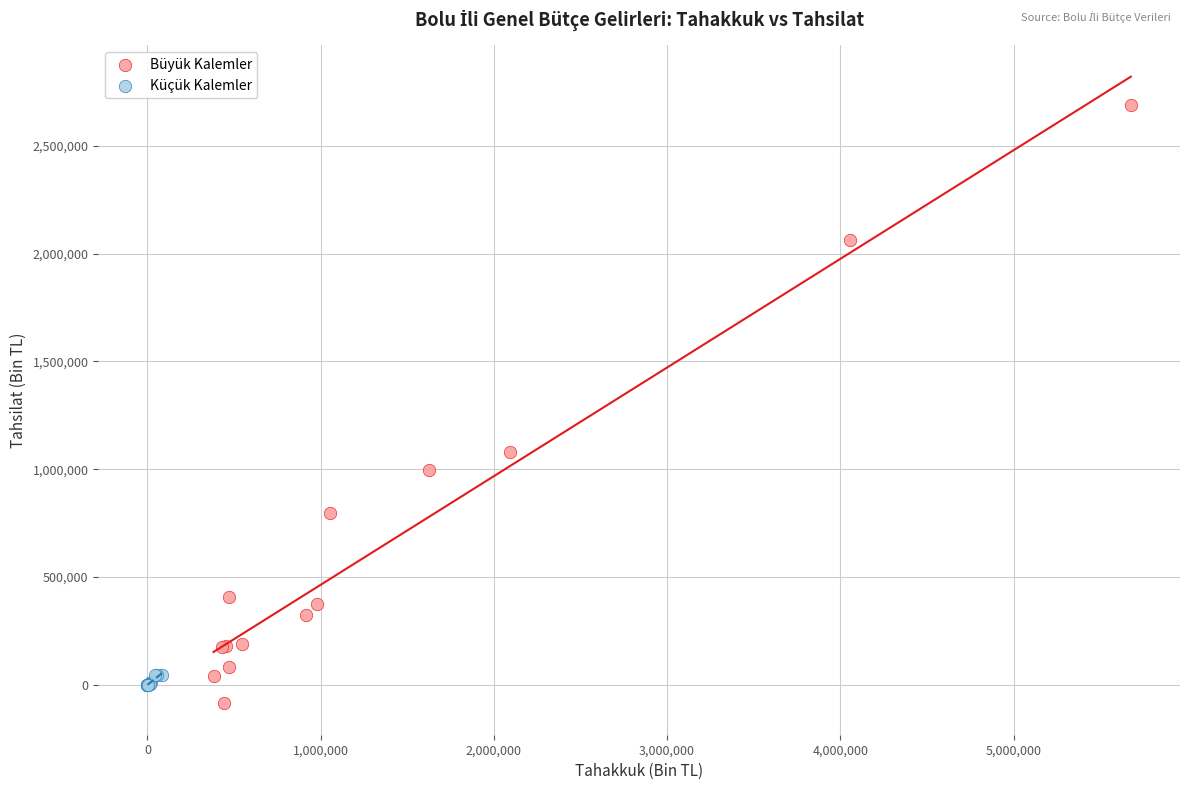

Which series contains the highest Y value?

Büyük Kalemler